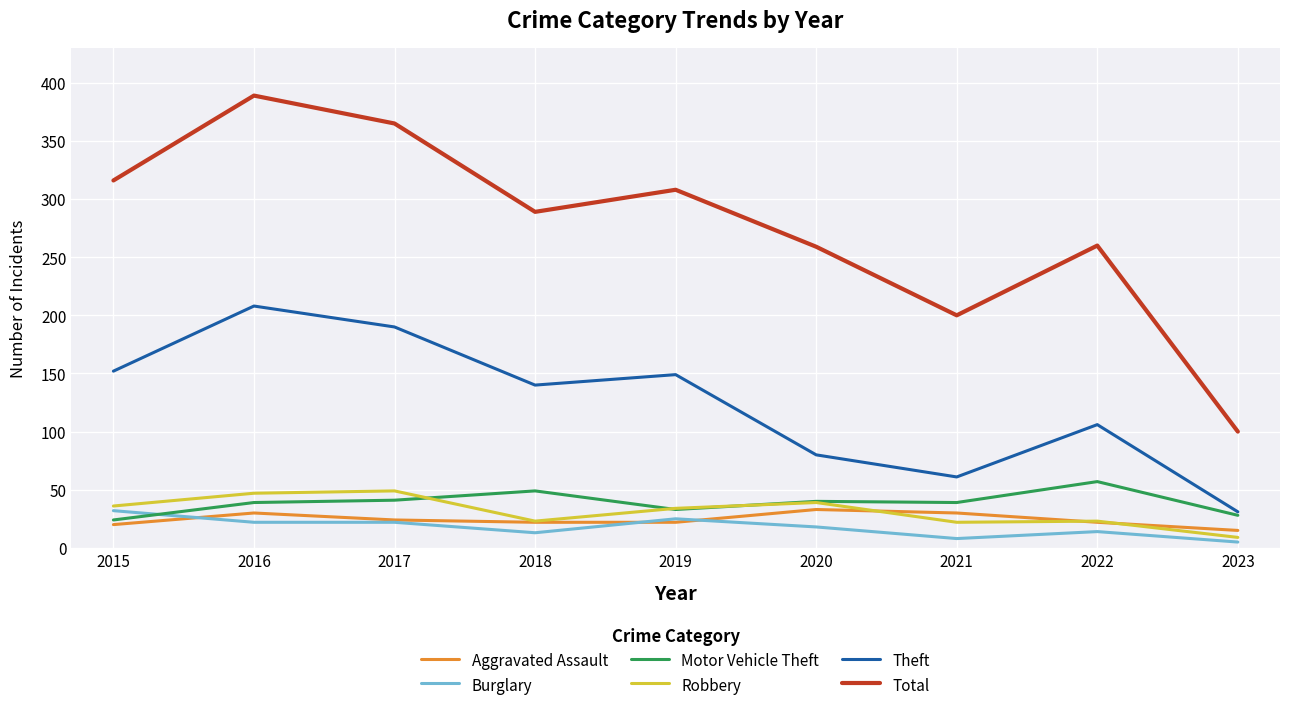

Which series has the widest spread of values?

Total